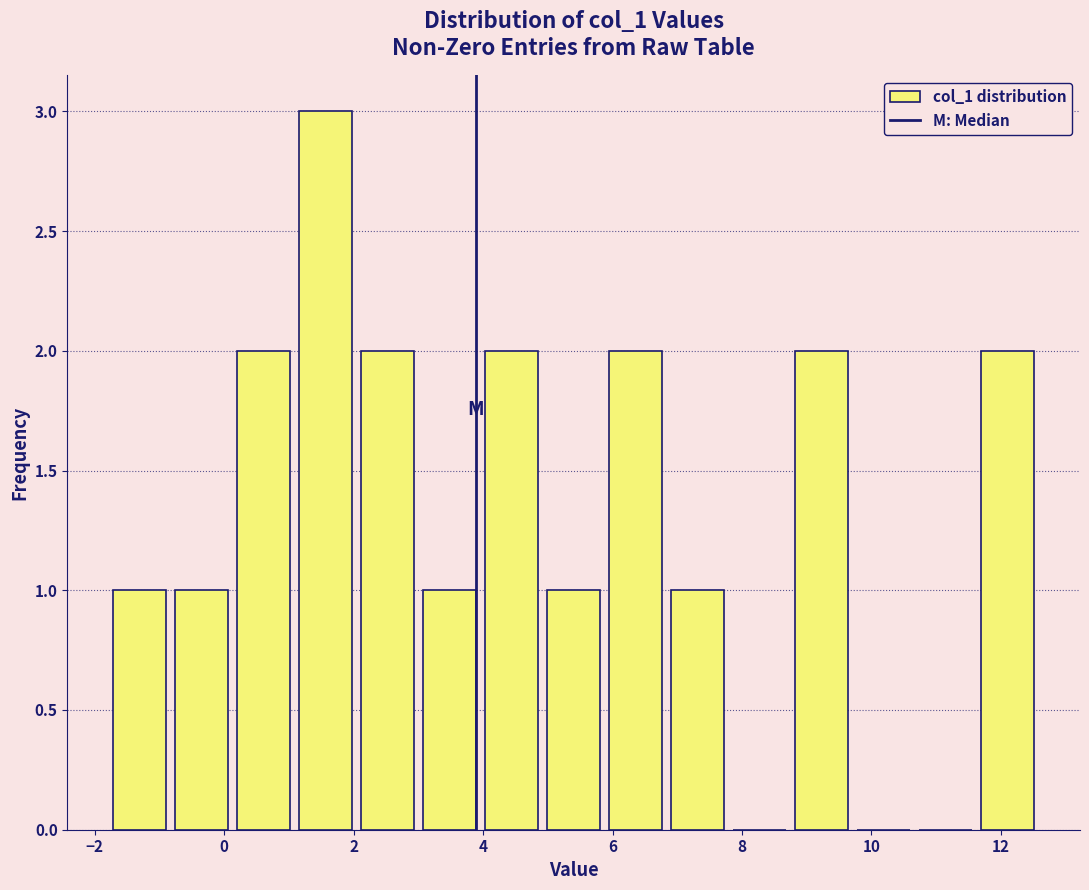

How tall is the bar that spans 4.0 to 5.0 on the x-axis? Neither the bar edges nor the heights are printed on the chart, so give them approximately, as read against the axes.

2